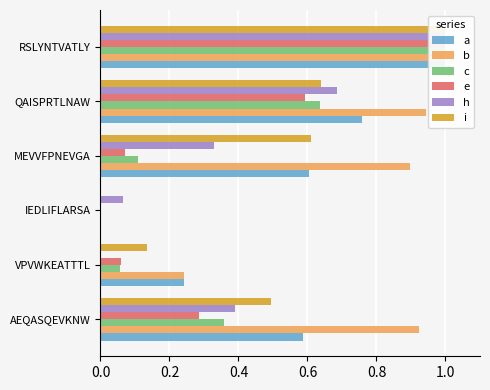

Does the chart contain any negative values?

No